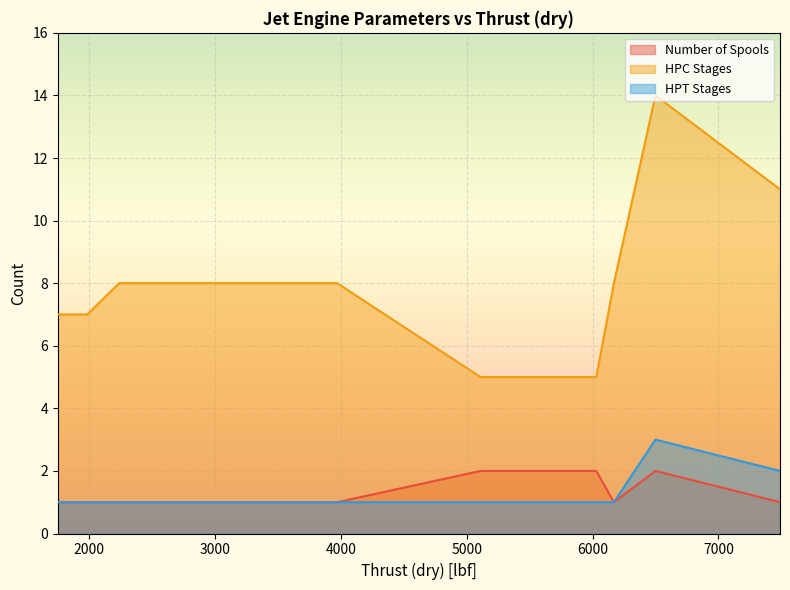

What is the total value across all series at 6170?

10